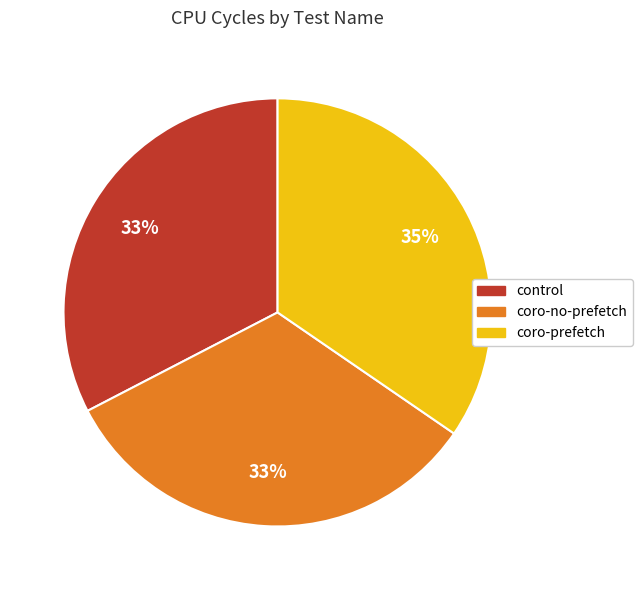

Is the sum of coro-no-prefetch and control greater than half?

Yes